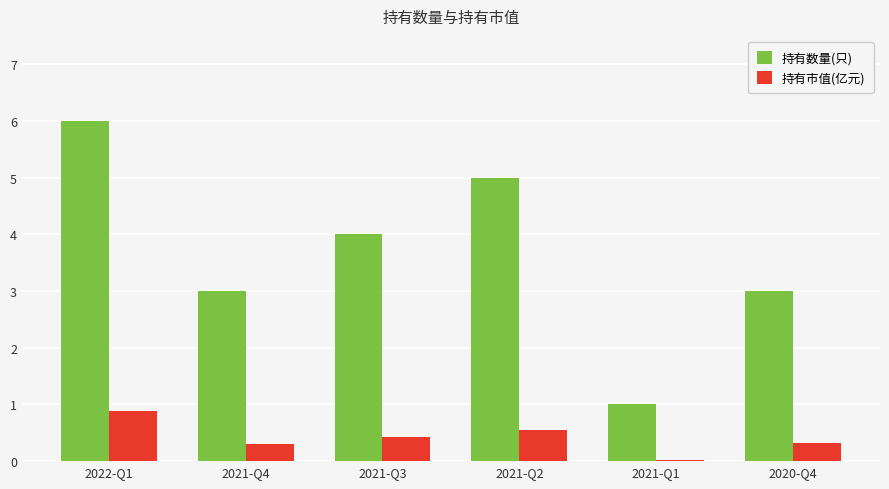

How many groups of bars are there?

6